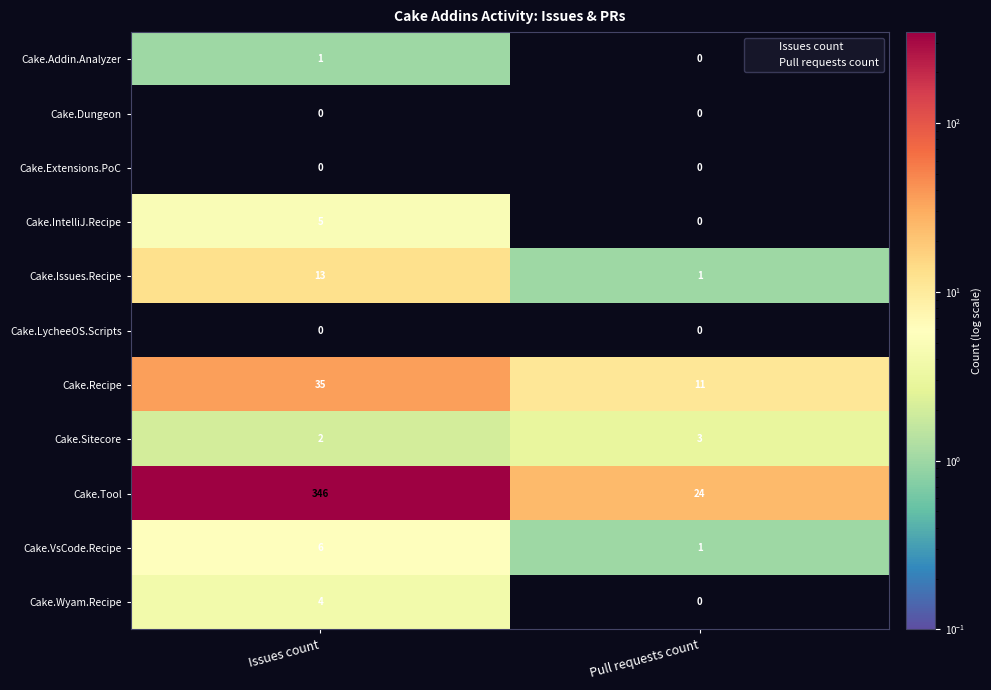

Reading right to left, list all the values displayed in this chart.

Cake.Addin.Analyzer: Pull requests count=0	Issues count=1
Cake.Dungeon: Pull requests count=0	Issues count=0
Cake.Extensions.PoC: Pull requests count=0	Issues count=0
Cake.IntelliJ.Recipe: Pull requests count=0	Issues count=5
Cake.Issues.Recipe: Pull requests count=1	Issues count=13
Cake.LycheeOS.Scripts: Pull requests count=0	Issues count=0
Cake.Recipe: Pull requests count=11	Issues count=35
Cake.Sitecore: Pull requests count=3	Issues count=2
Cake.Tool: Pull requests count=24	Issues count=346
Cake.VsCode.Recipe: Pull requests count=1	Issues count=6
Cake.Wyam.Recipe: Pull requests count=0	Issues count=4